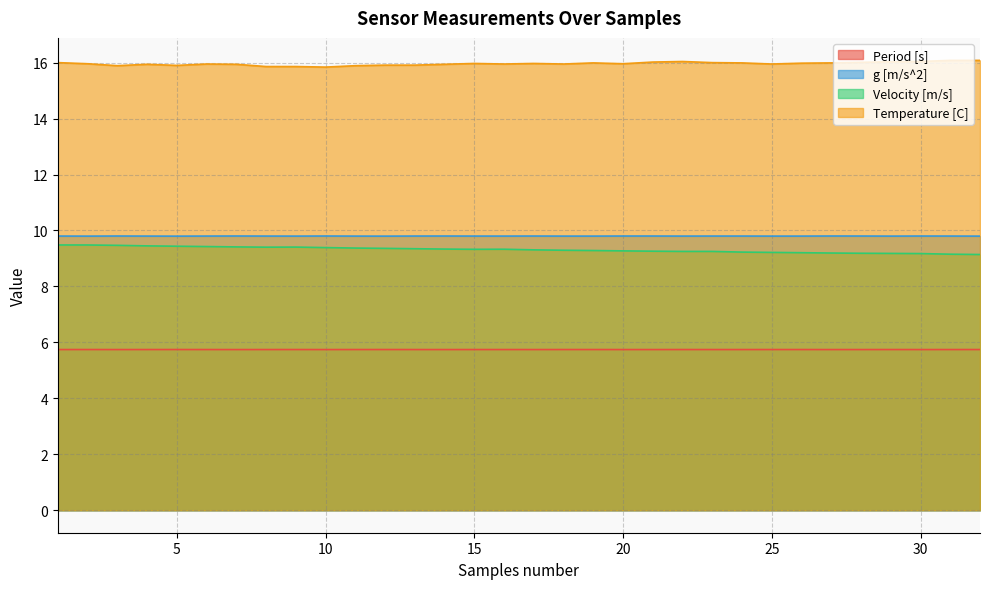

What is the sum of all Velocity [m/s] values?

298.0